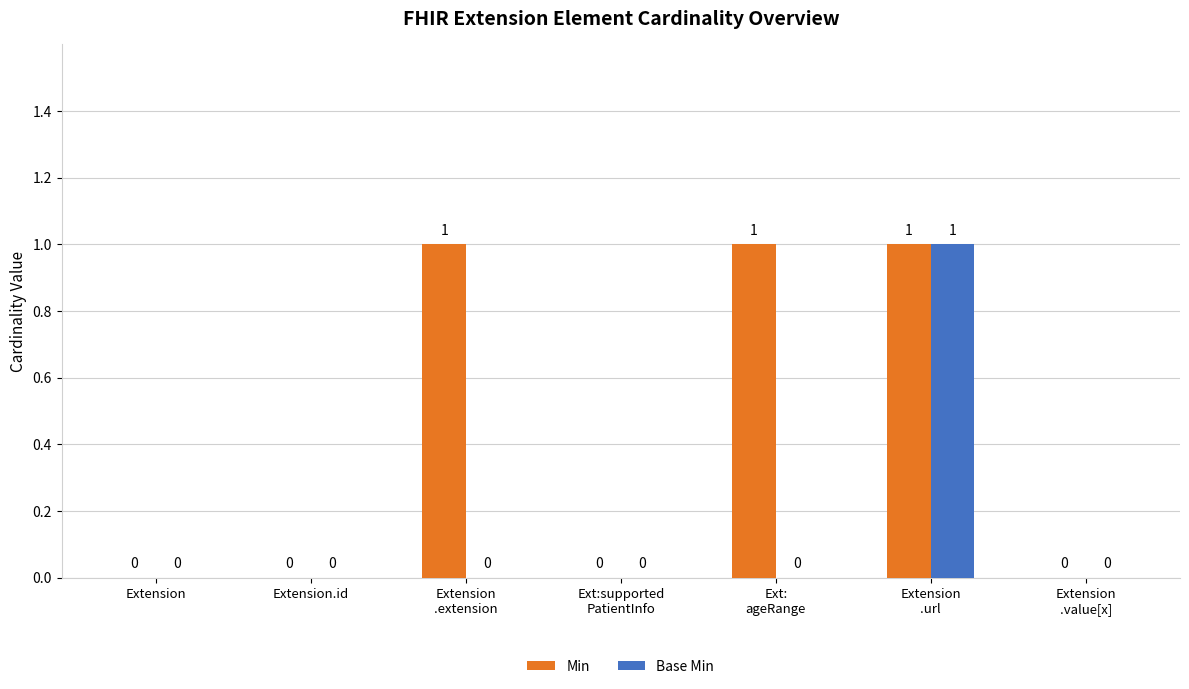

What is the total value across all series at Ext:
ageRange?

1